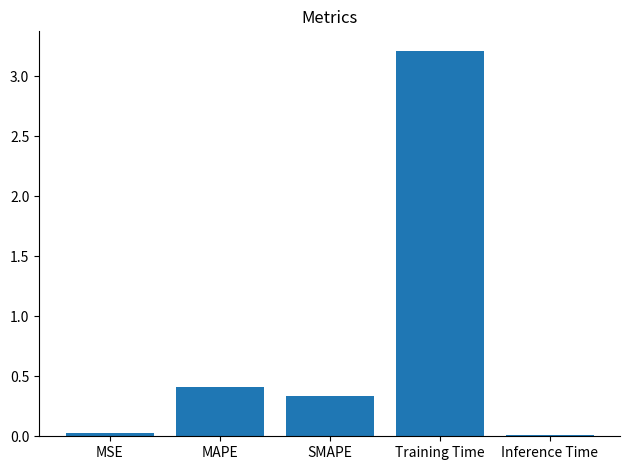

At which category does the chart reach its peak across all series?

Training Time